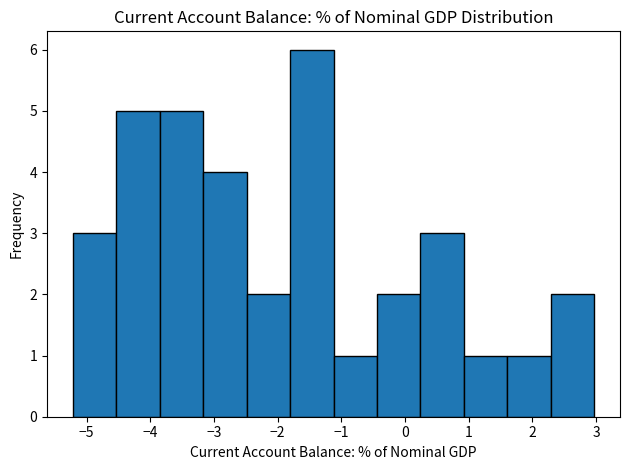

How tall is the bar that spans -3.2 to -2.5 on the x-axis? Neither the bar edges nor the heights are printed on the chart, so give them approximately, as read against the axes.

4